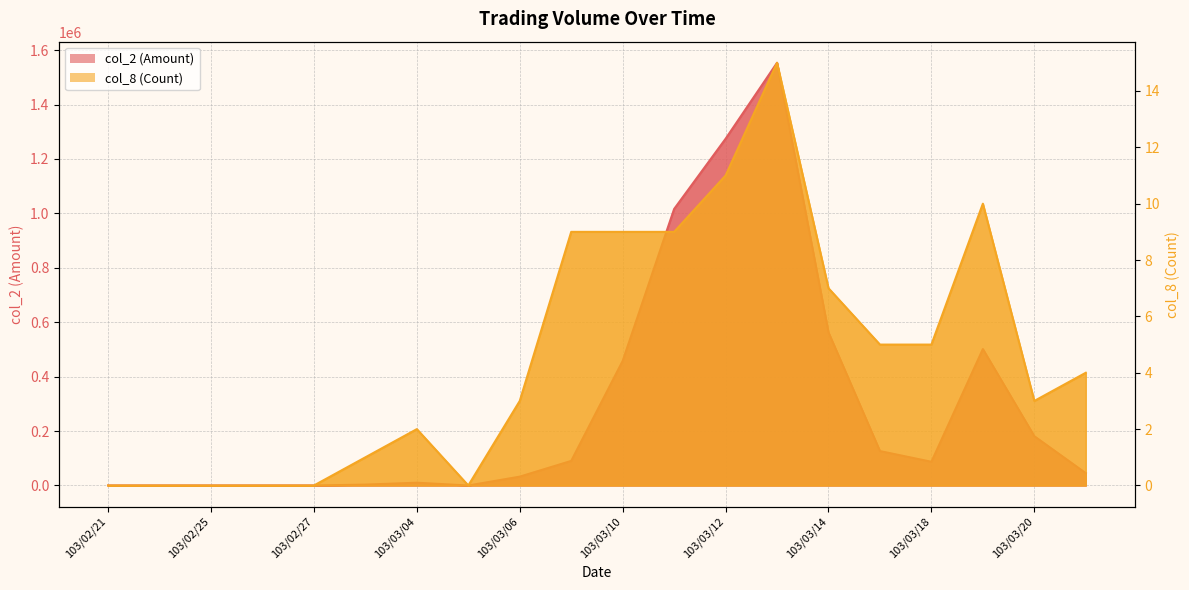

At which label does col_2 (Amount) reach its peak?

103/03/13